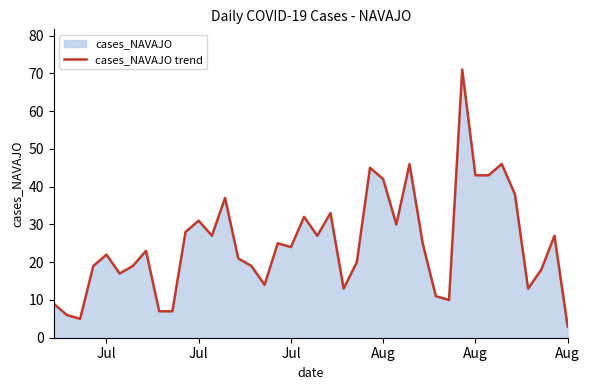

True or false: the data has more than 2 interior local peaks.

True